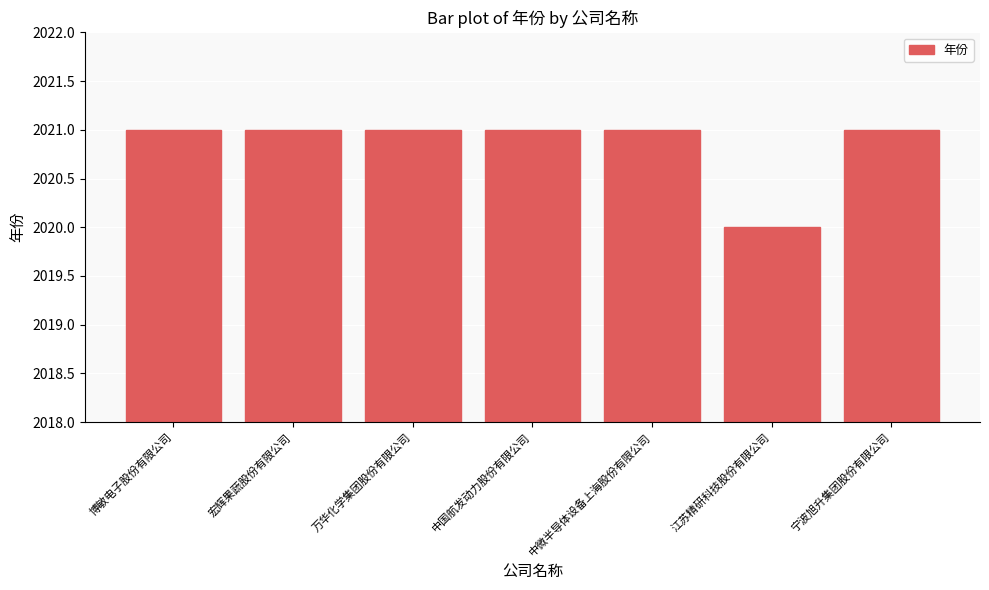

The value at 宏辉果蔬股份有限公司 is 2021. True or false?

True